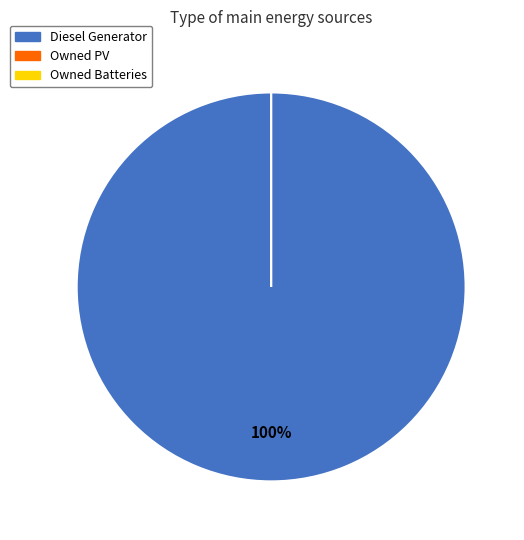

What is the smallest slice in the pie chart?

Owned PV